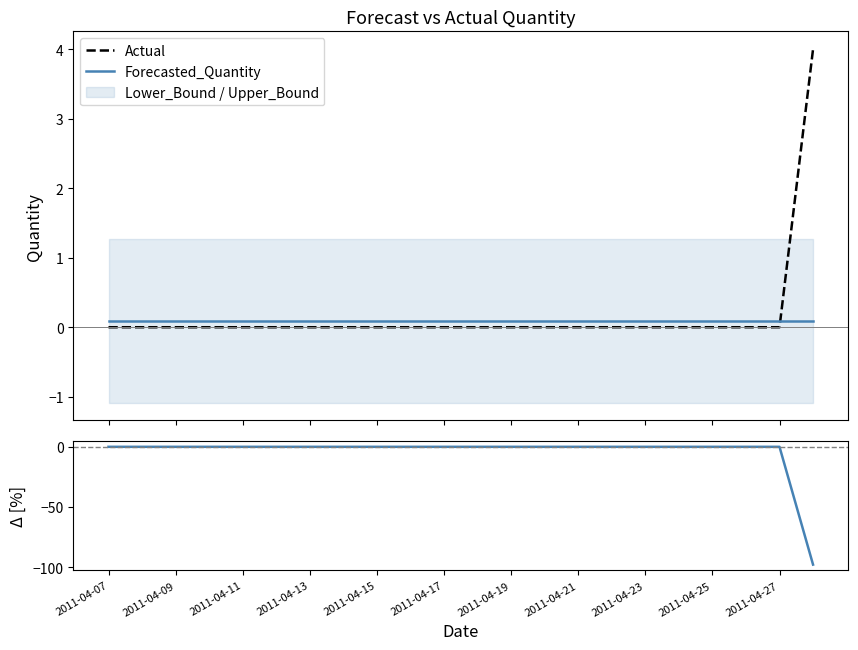

How many intersections are there between Actual and Forecasted_Quantity?

1